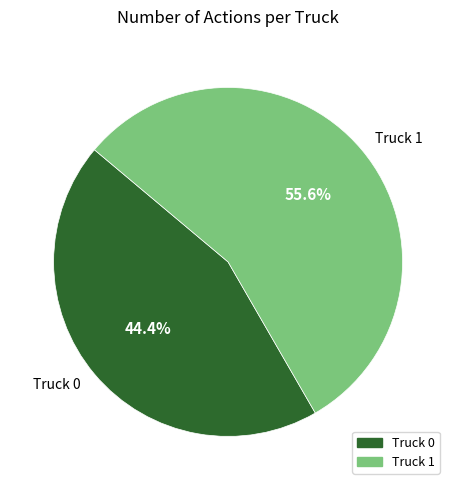

Which has a higher value, Truck 0 or Truck 1?

Truck 1